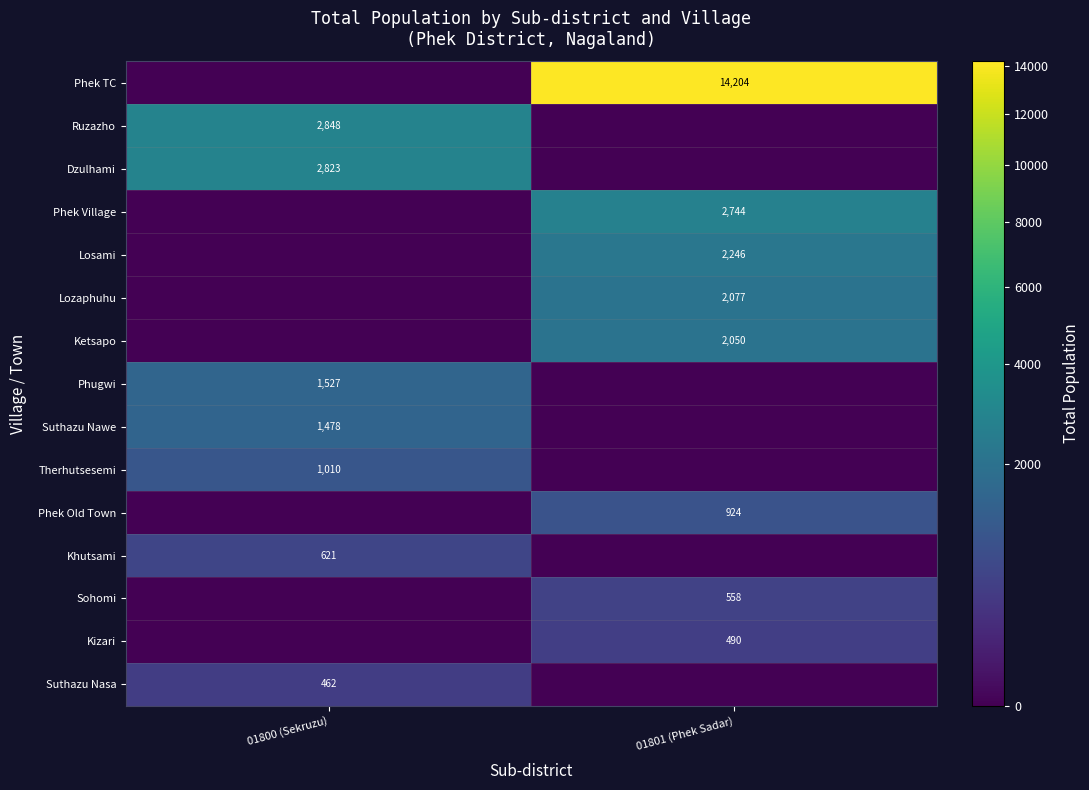

True or false: Ketsapo has a value of 2050 at 01801 (Phek Sadar).

True